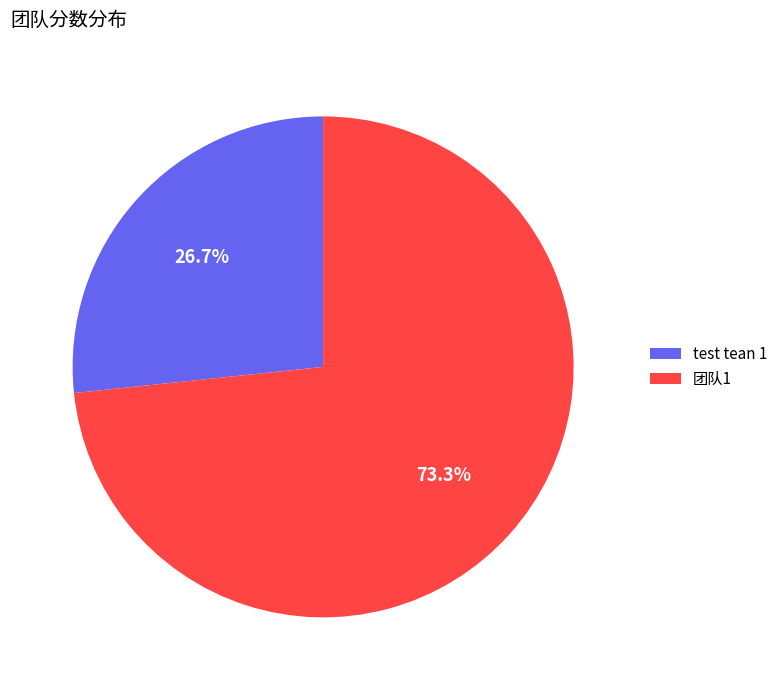

How many slices are in this pie chart?

2